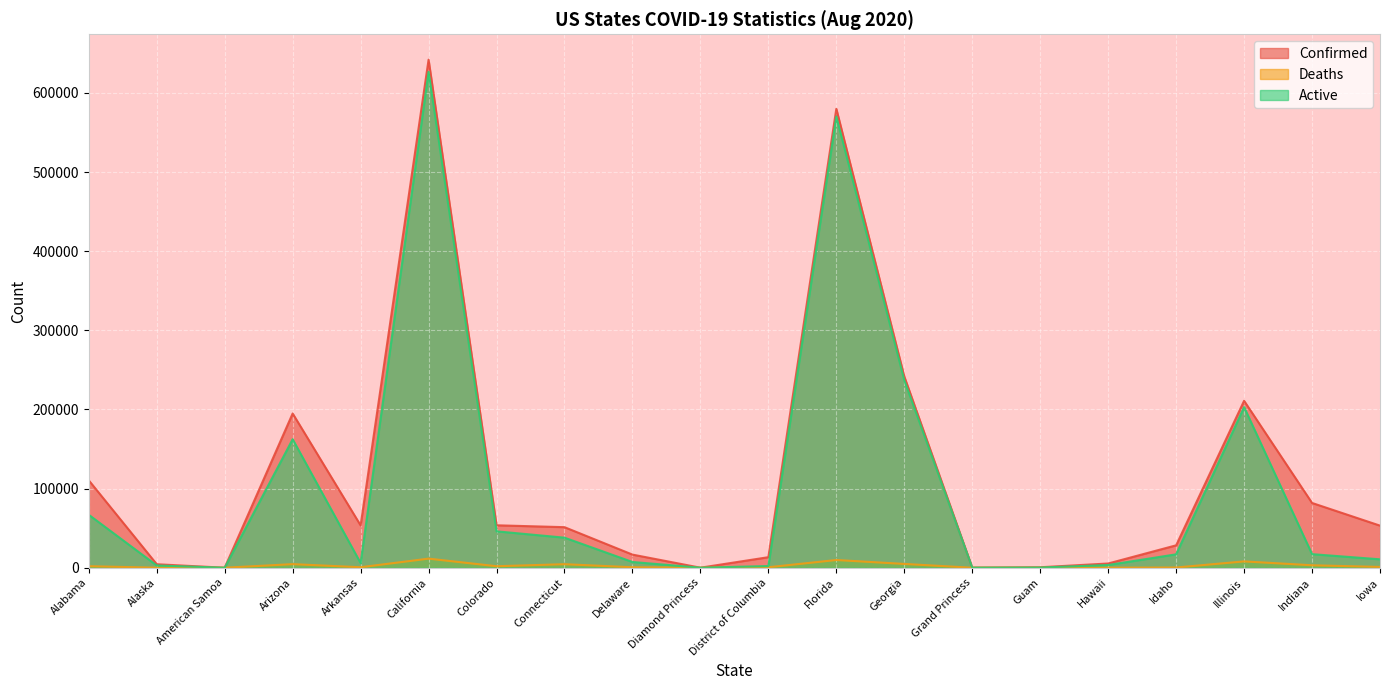

How many categories are shown in the chart?

20